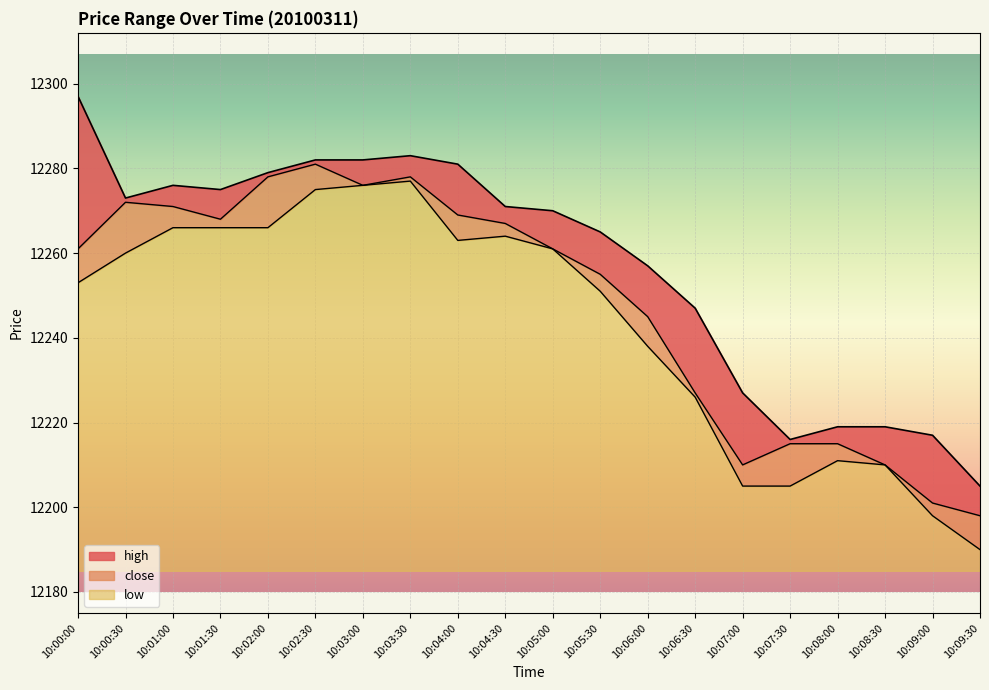

Which series has the largest total across all categories?

high